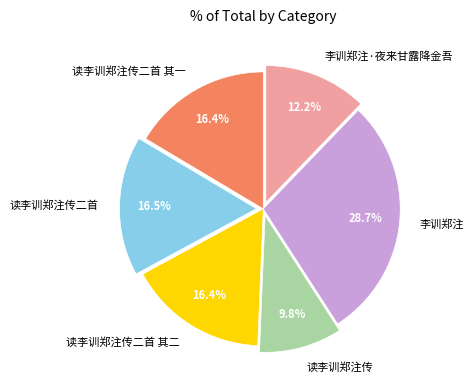

Is it true that 李训郑注·夜来甘露降金吾 is 12% of the pie?

True